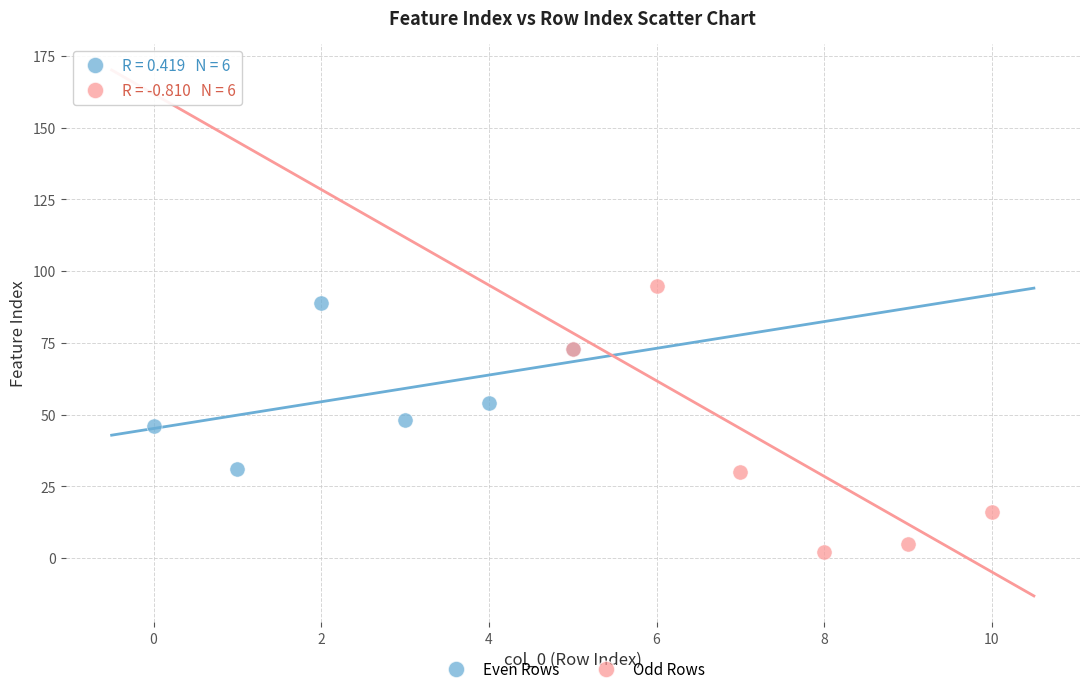

Which series has the largest Y range (max minus min)?

Odd Rows